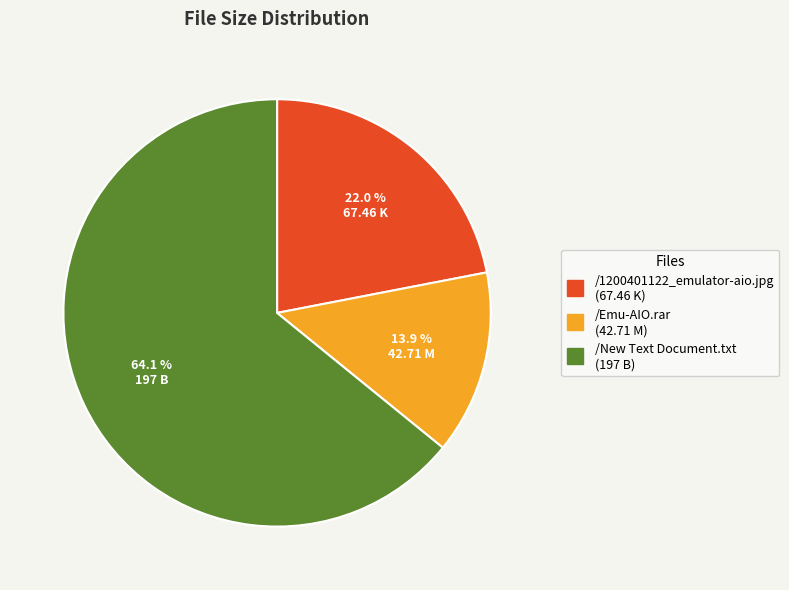

What percentage is NOT represented by /New Text Document.txt (197 B)?

35.9%